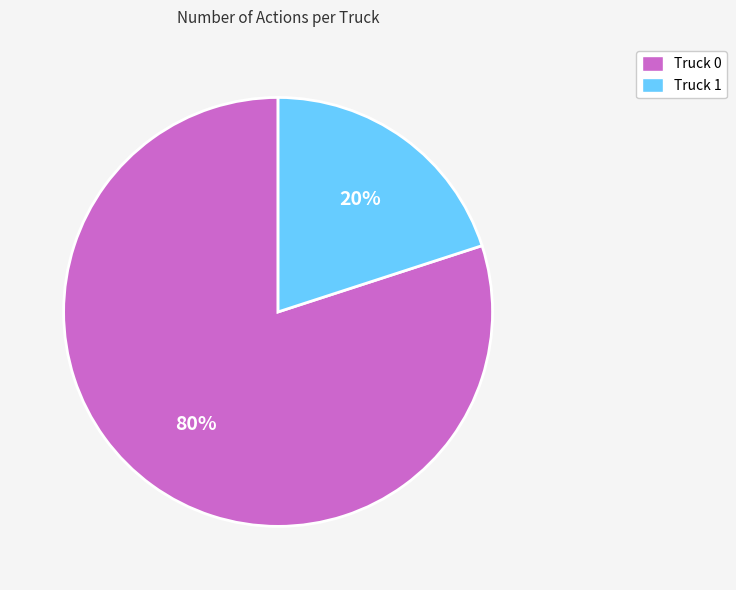

How many segments does this pie chart have?

2